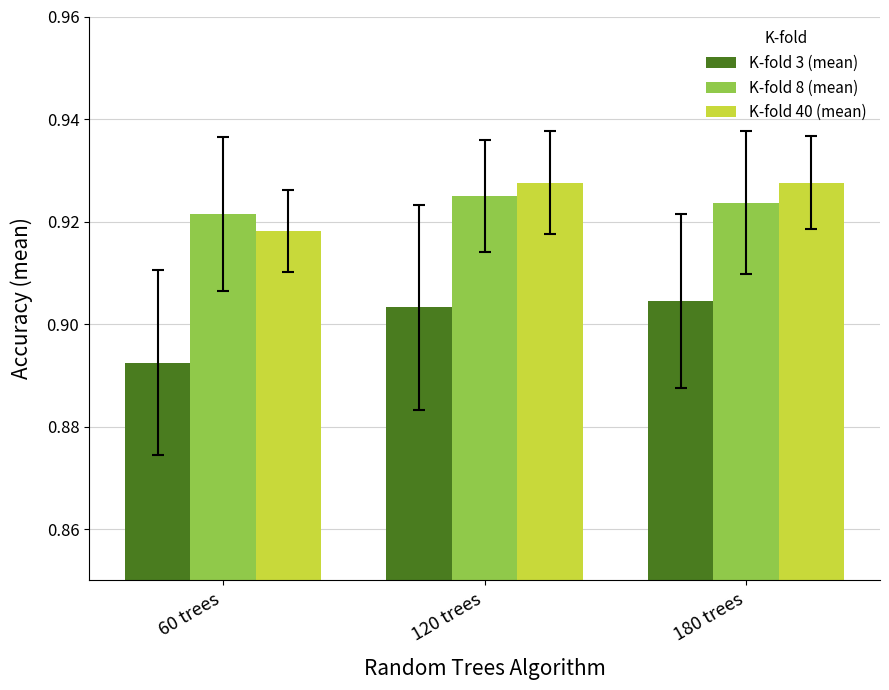

At which label does K-fold 40 (mean) reach its minimum?

60 trees